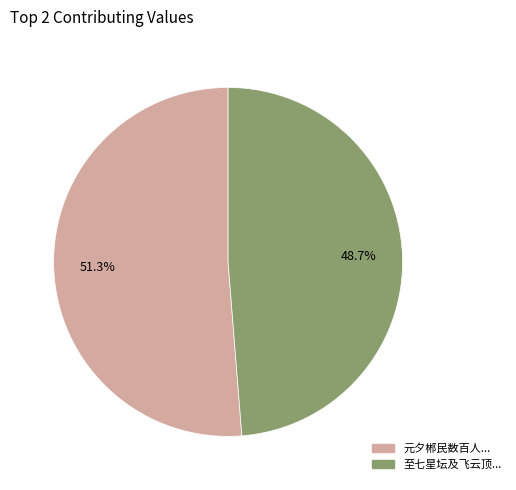

Is there any slice that represents more than half of the pie?

Yes